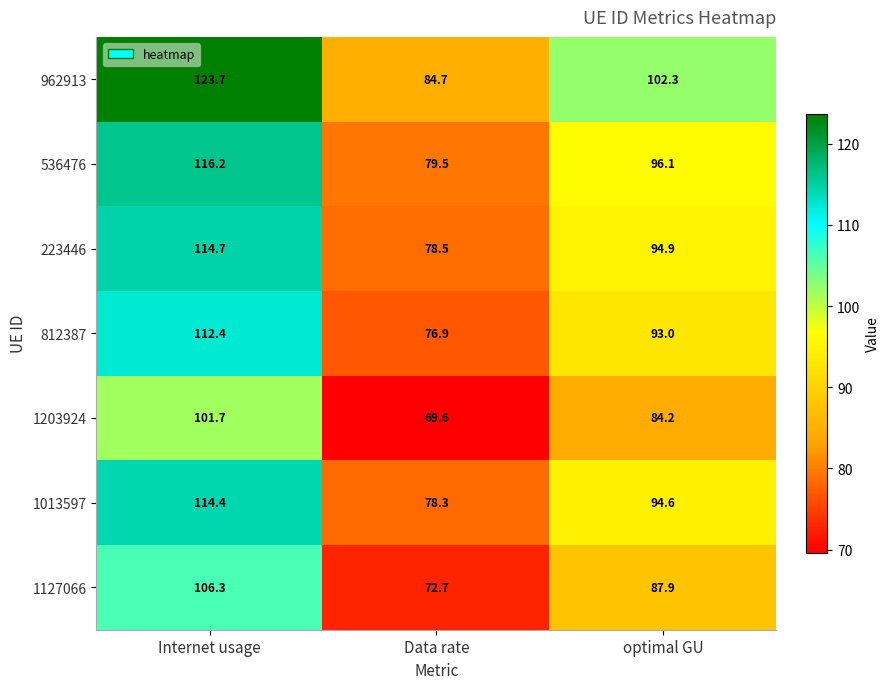

What is the difference between the 223446 values at optimal GU and Data rate?

16.4